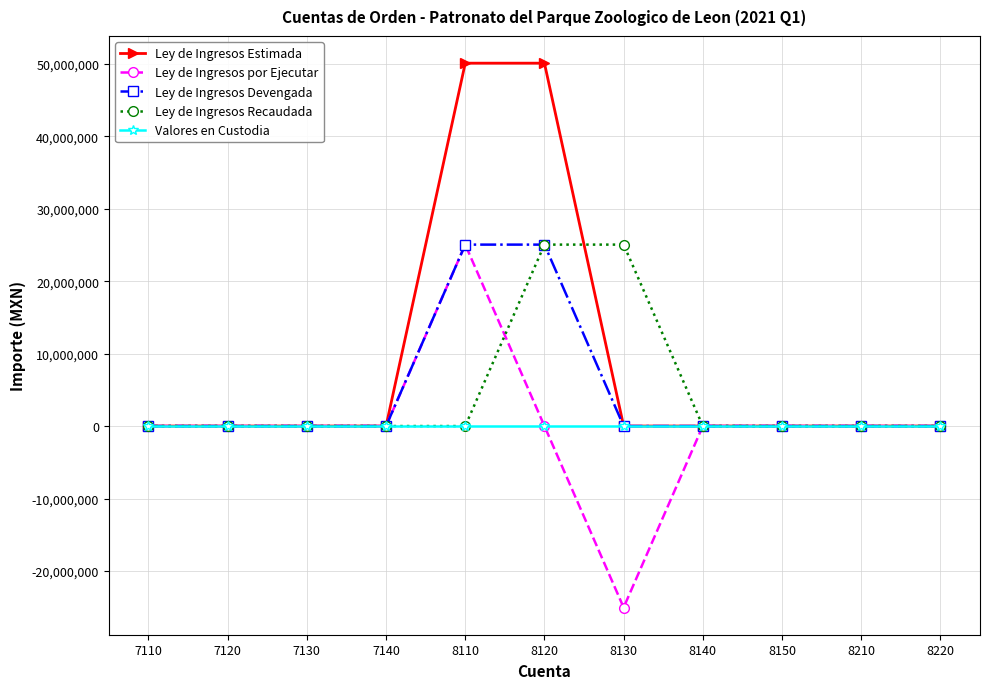

Is the value of Ley de Ingresos Devengada at 8110 greater than the value of Ley de Ingresos por Ejecutar at 7120?

Yes